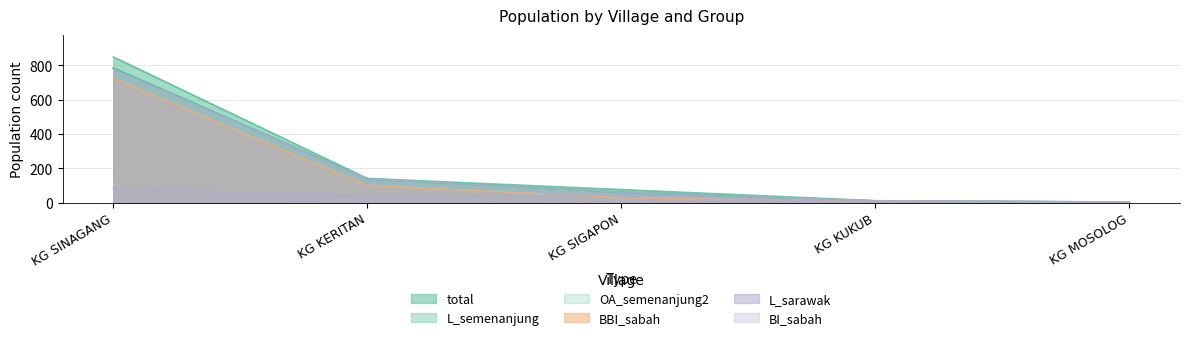

What is the average value of the L_sarawak series?

198